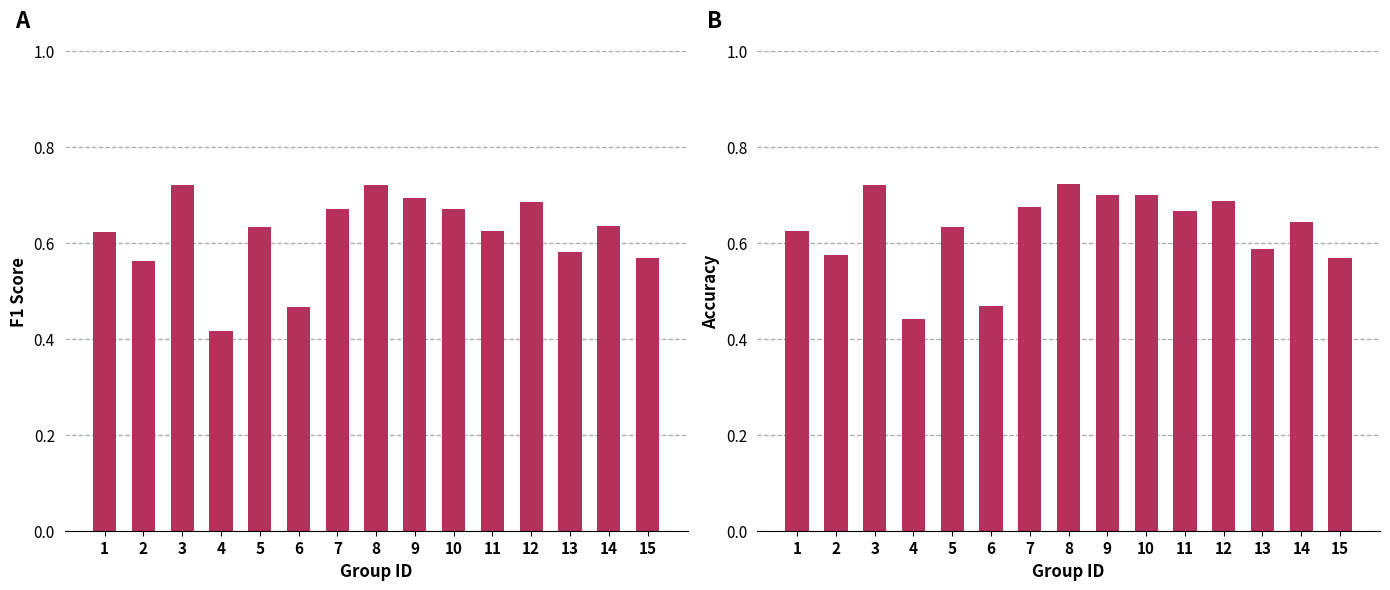

Where is f1 nearest to the value 0?

4